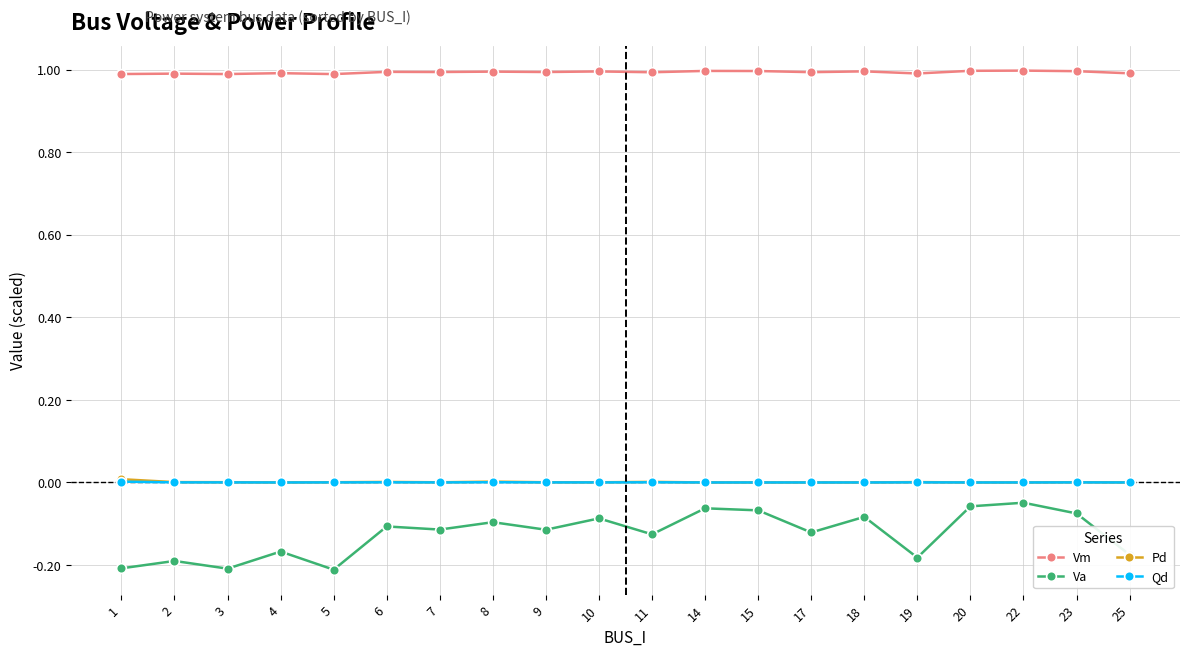

Is the value of Qd at 2 greater than the value of Vm at 19?

No